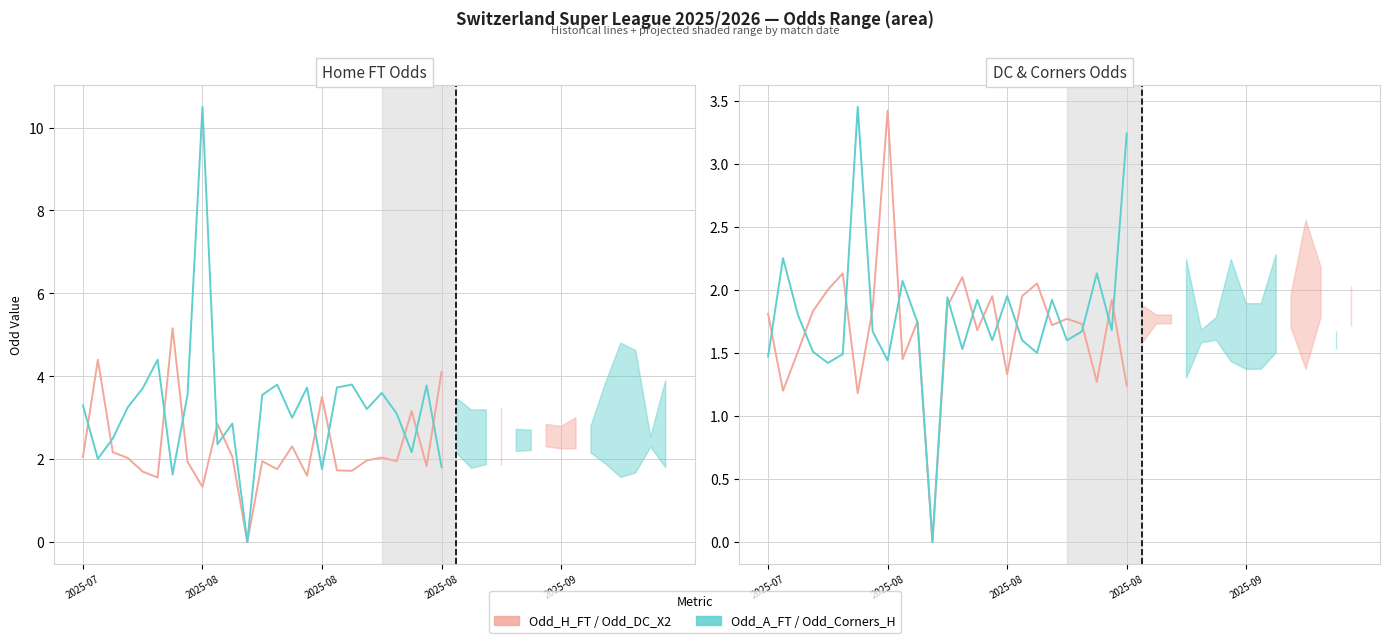

List the series in order of their peak value, highest first.

Odd_A_FT, Odd_H_FT, Odd_Corners_H, Odd_DC_X2